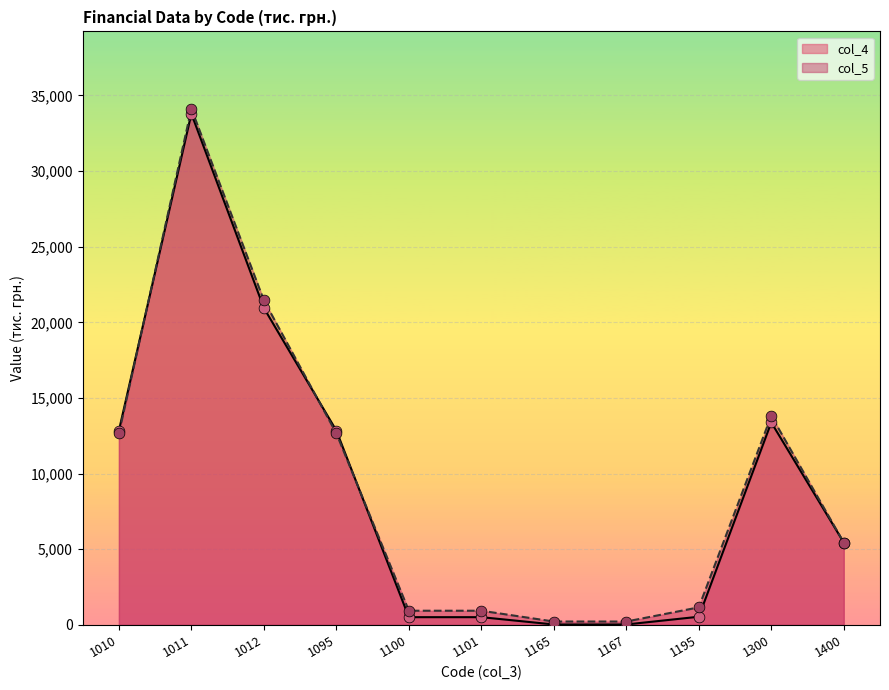

At how many categories does at least one series exceed 33639?

1